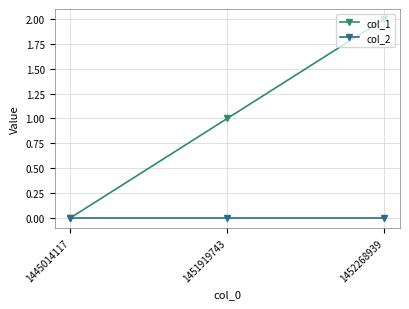

Which series has the largest total across all categories?

col_1